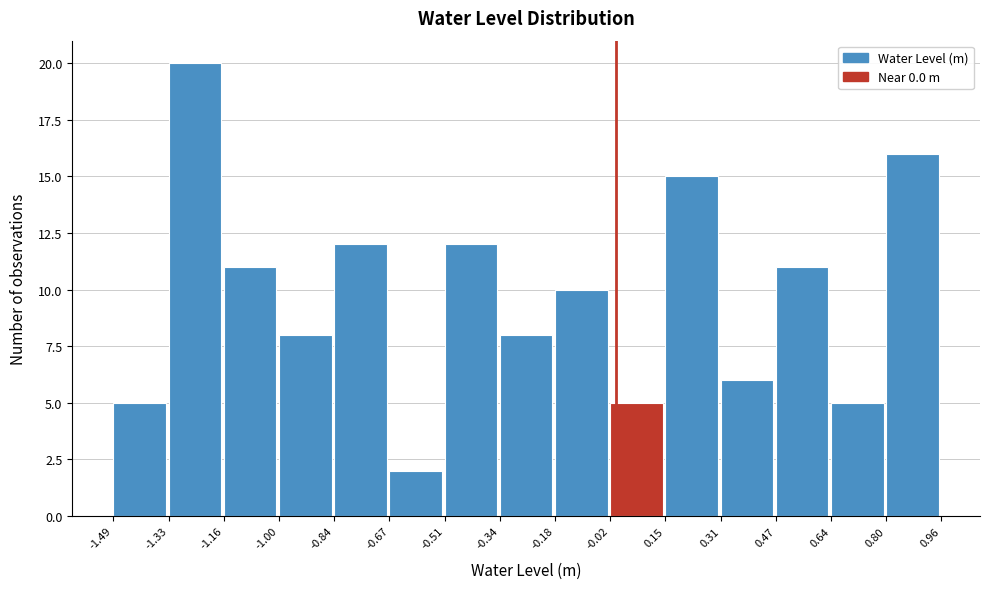

Which range on the x-axis has the tallest bar?

-1.33 to -1.16